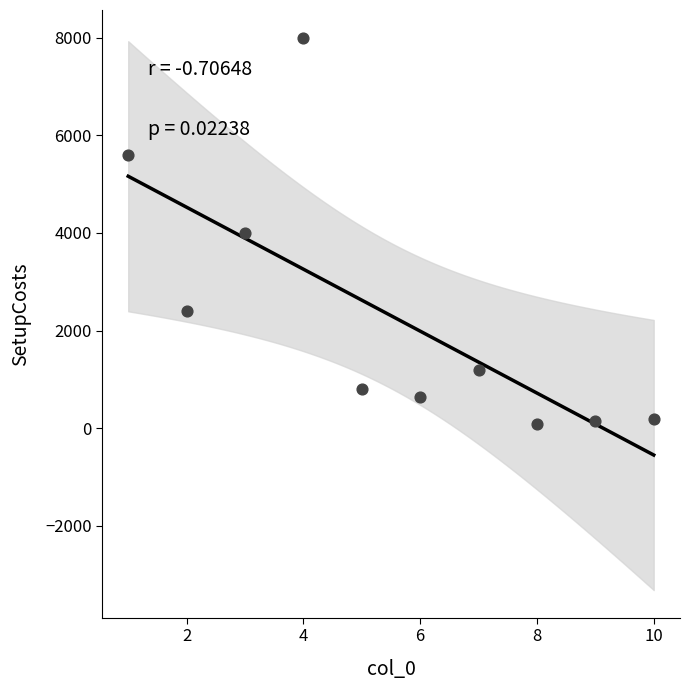

What is the range of Y values (max minus min)?

7920